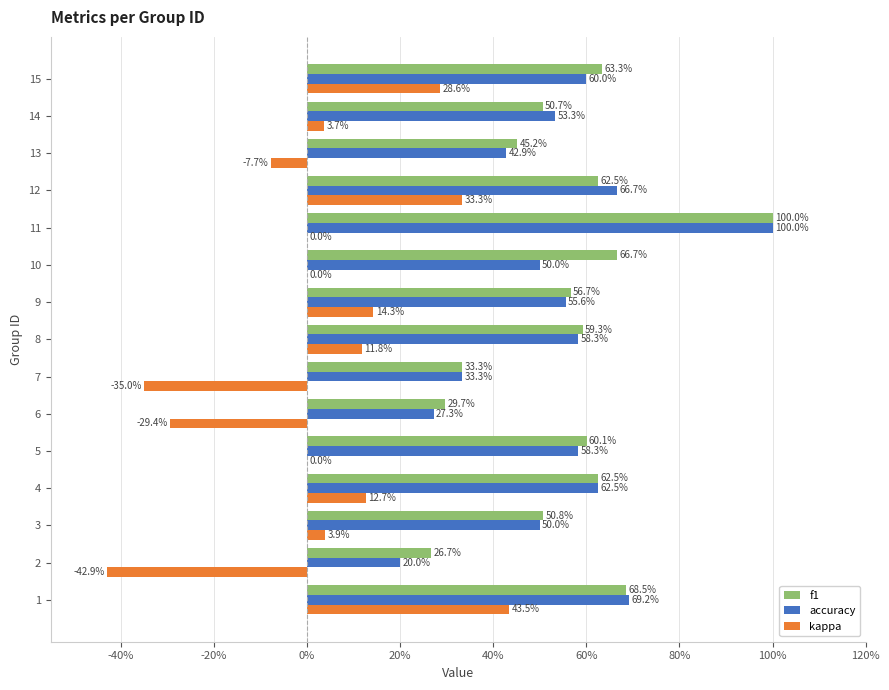

Reading left to right, list all the values displayed in this chart.

f1: 0.7	0.3	0.5	0.6	0.6	0.3	0.3	0.6	0.6	0.7	1.0	0.6	0.5	0.5	0.6
accuracy: 0.7	0.2	0.5	0.6	0.6	0.3	0.3	0.6	0.6	0.5	1.0	0.7	0.4	0.5	0.6
kappa: 0.4	-0.4	0.0	0.1	0.0	-0.3	-0.3	0.1	0.1	0.0	0.0	0.3	-0.1	0.0	0.3